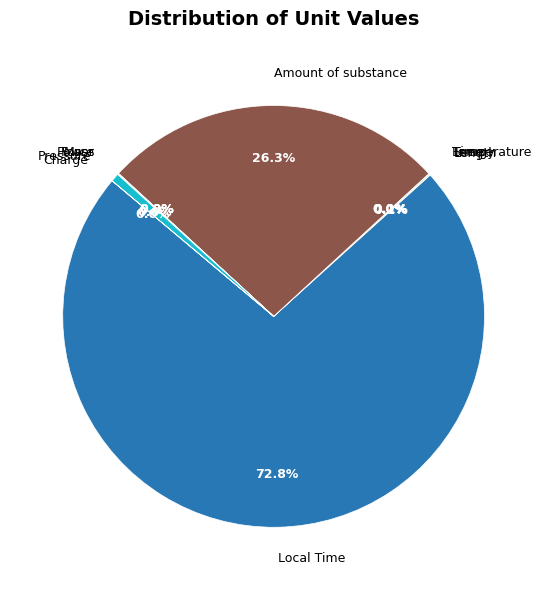

Is there a majority slice in this chart?

Yes